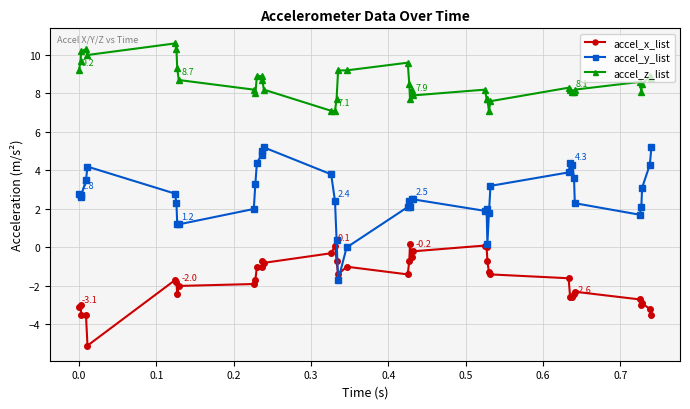

Which series has the largest total across all categories?

accel_z_list